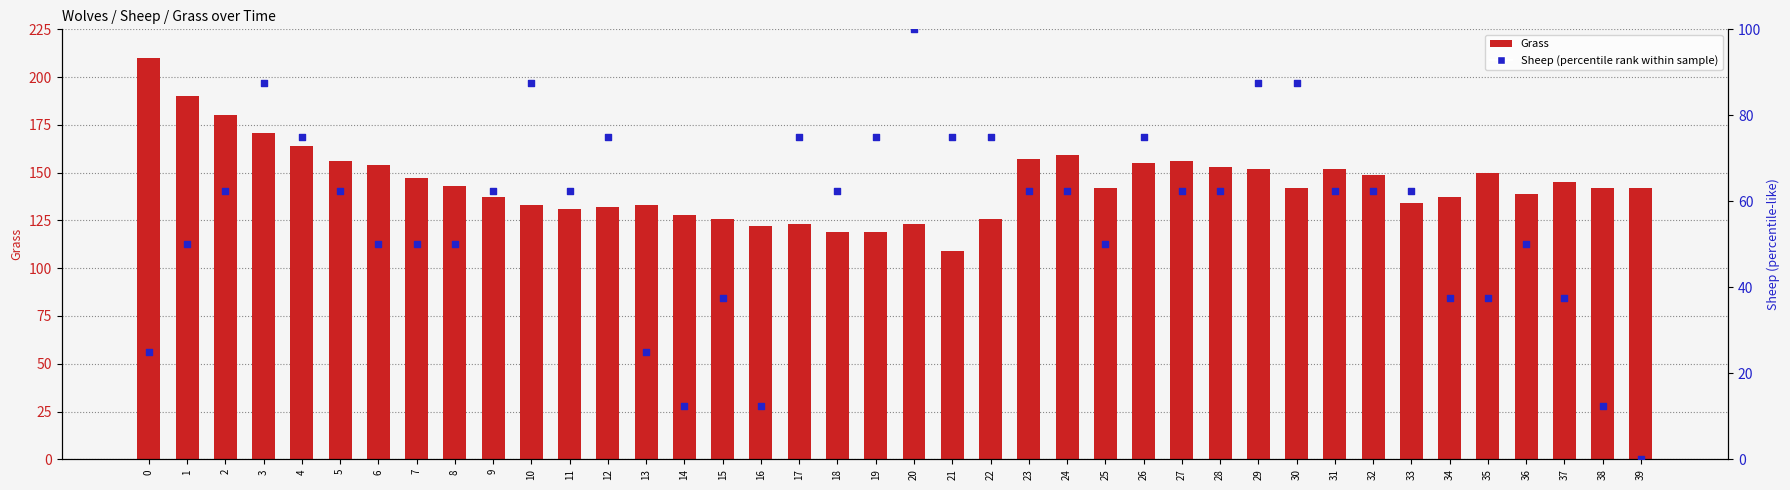

Which series reaches the minimum Y coordinate?

Sheep (normalized)